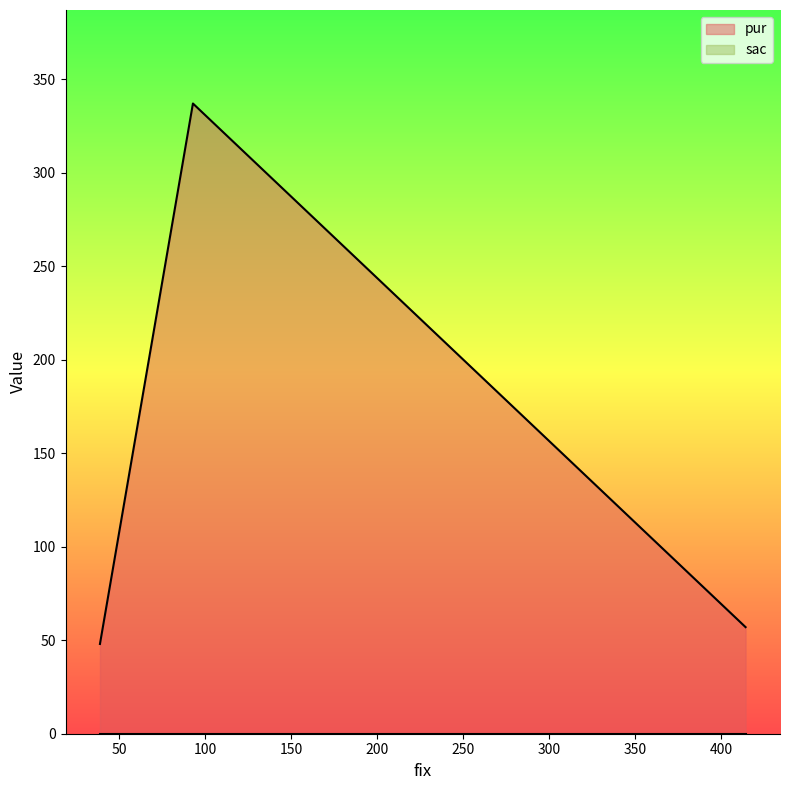

What is the sum of all pur values?

442